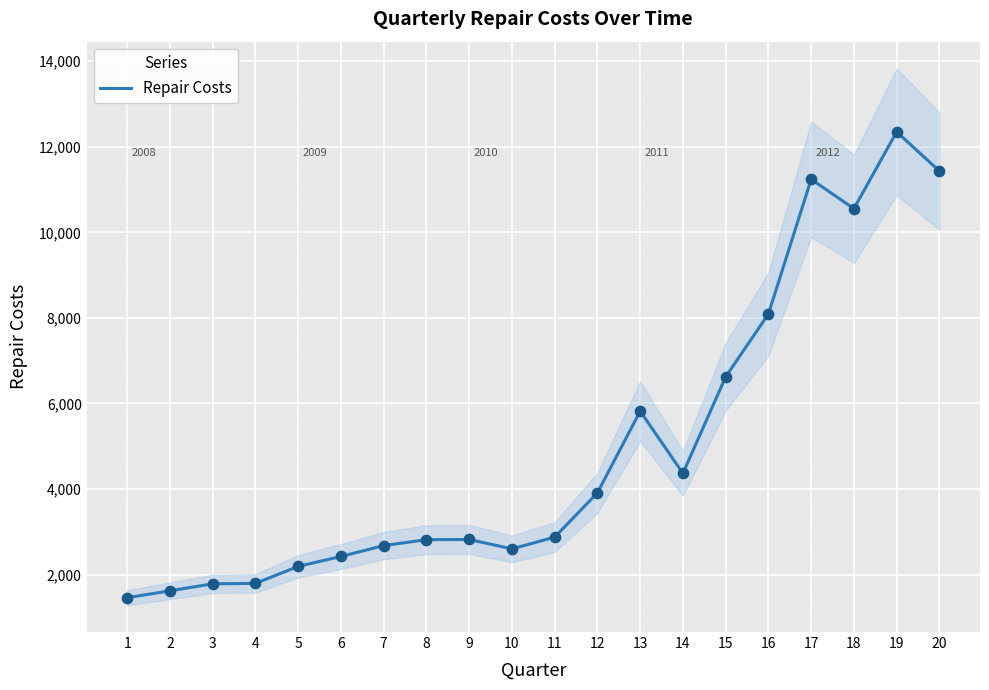

Approximately how many times larger is the value at 17 compared to 9?

4.0